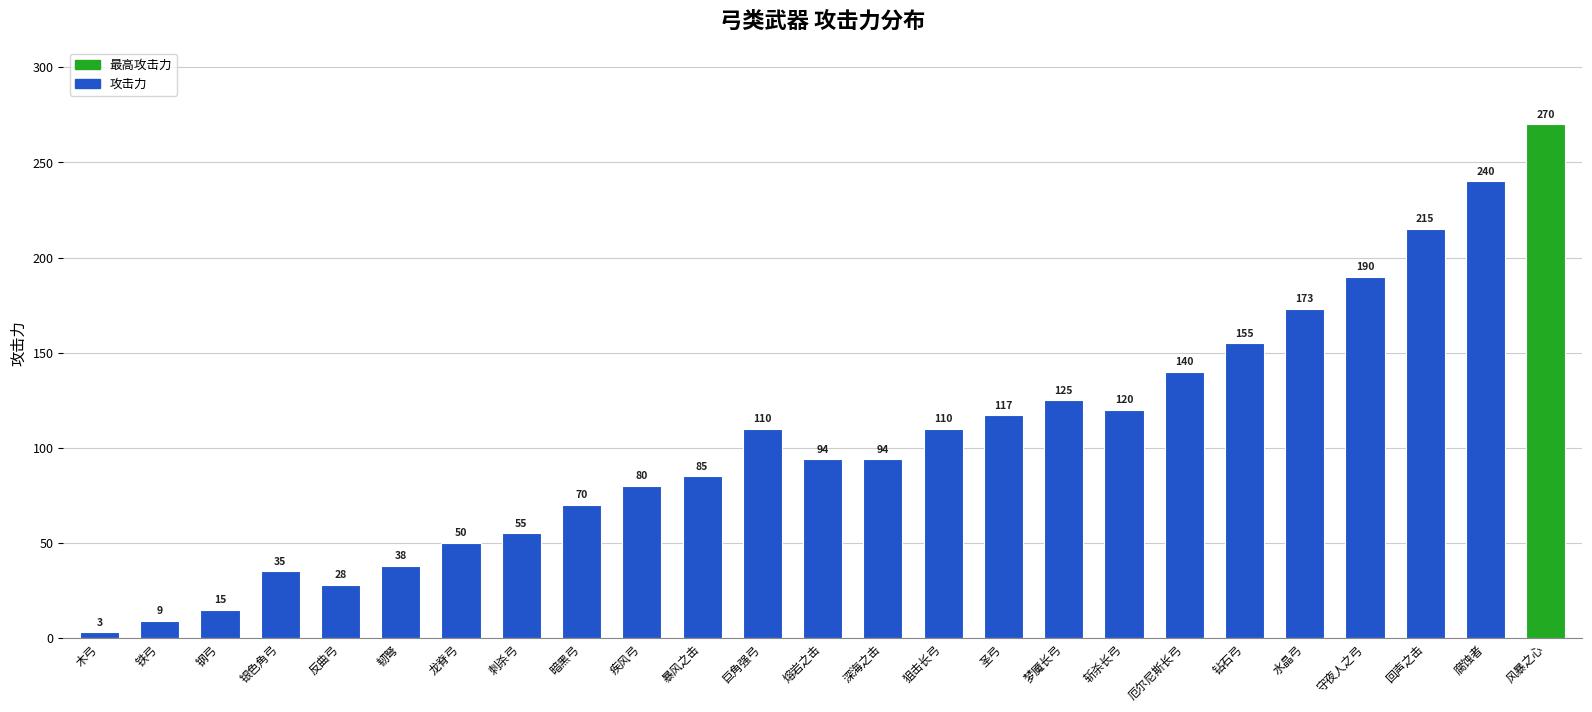

How many distinct data groups are displayed?

1